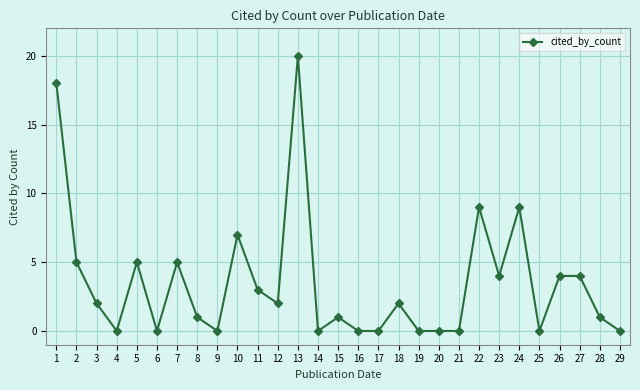

True or false: the data shows 3 at 22.

False